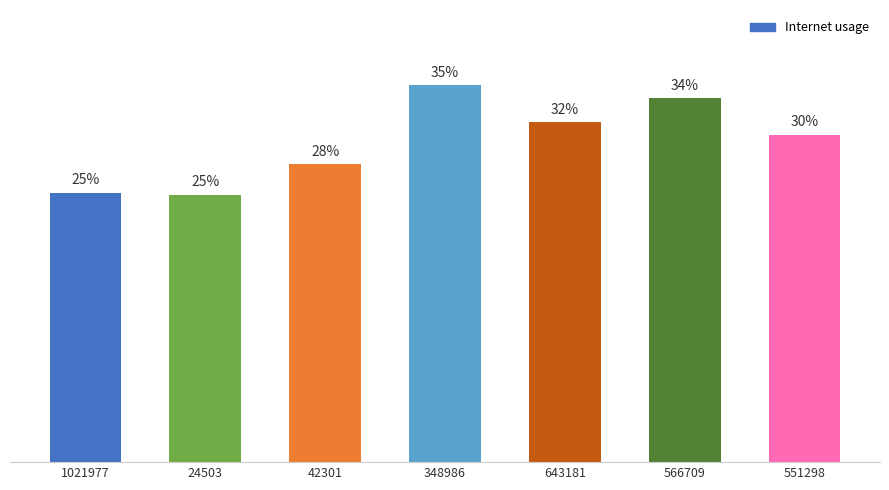

Reading left to right, what are all the values shown in this chart?

1021977=0.3	24503=0.2	42301=0.3	348986=0.4	643181=0.3	566709=0.3	551298=0.3